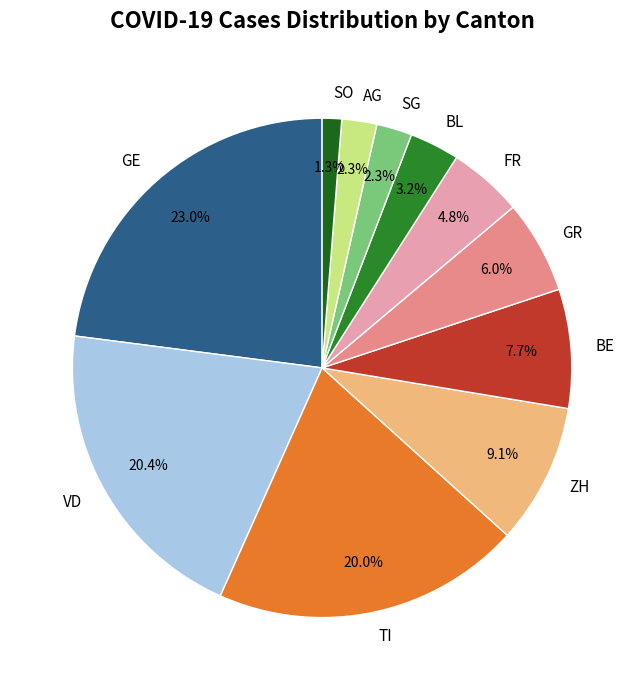

Which has a higher value, AG or BE?

BE